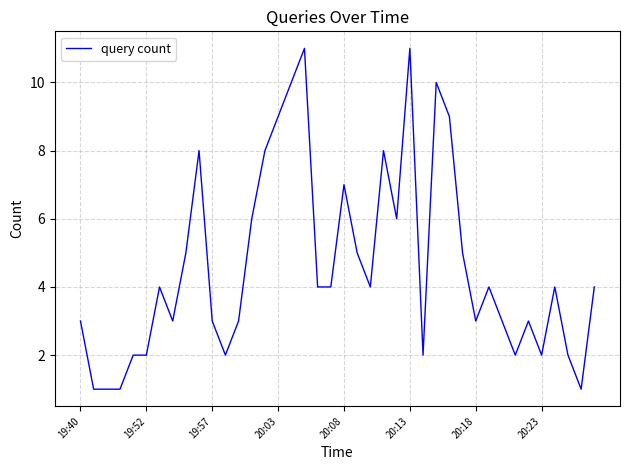

What is the difference between the maximum and minimum values?

10